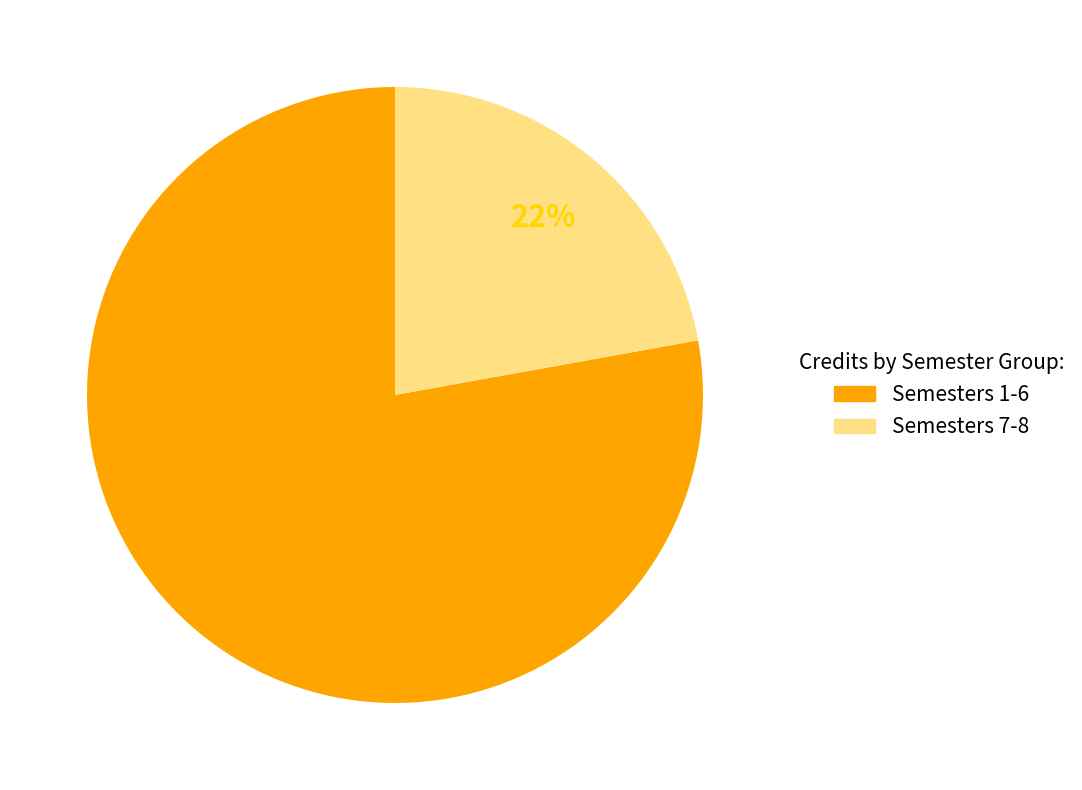

To the nearest percent, what percentage of the pie is Semesters 7-8?

22%